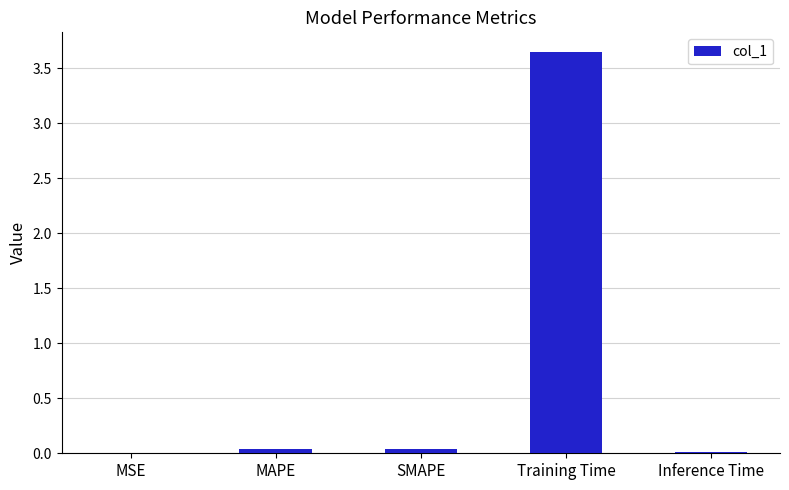

Which category has the highest value across all series?

Training Time